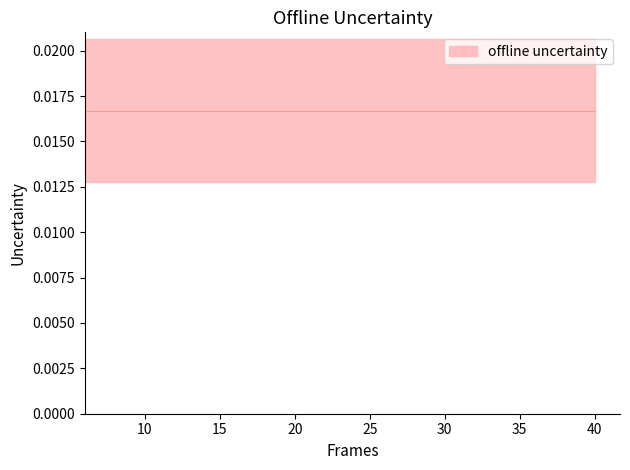

True or false: mean has more than 1 interior local peaks.

False